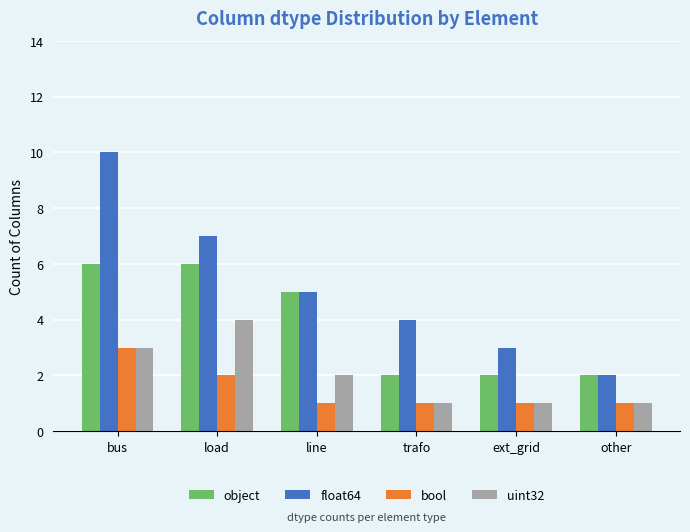

What is the greatest value displayed?

10